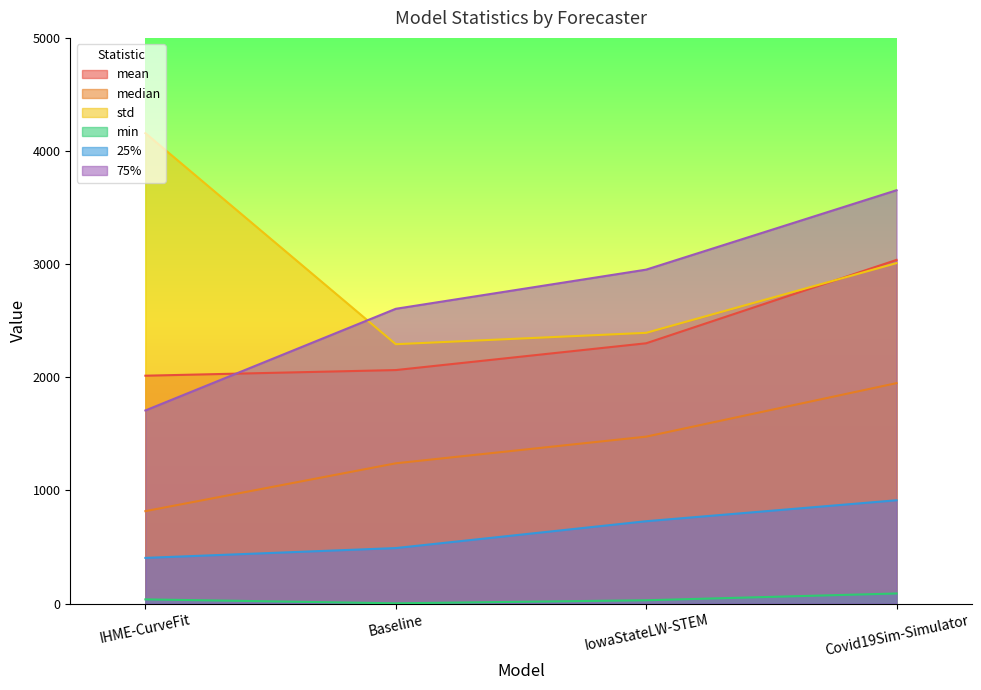

Where does the mean series first go above 2301?

IowaStateLW-STEM